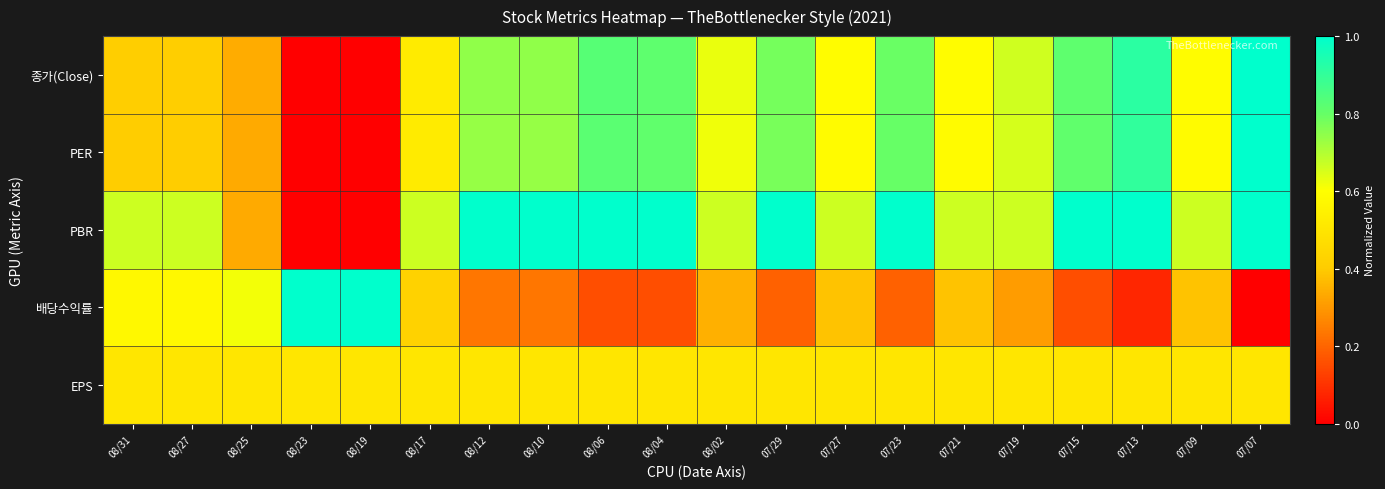

Which series changed the most between 08/23 and 07/21?

PBR